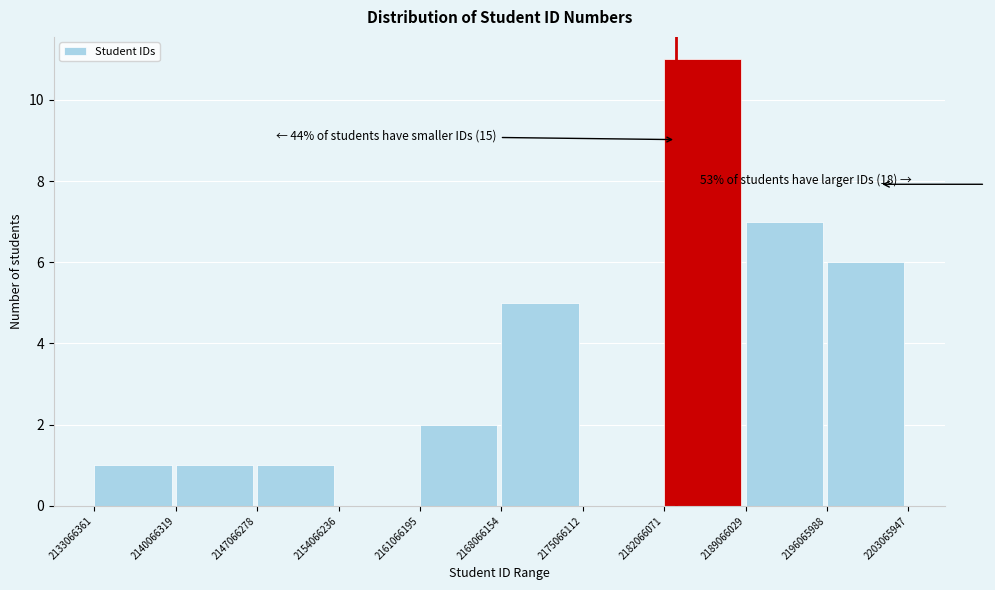

Which range on the x-axis has the tallest bar?

2182066071 to 2189066029